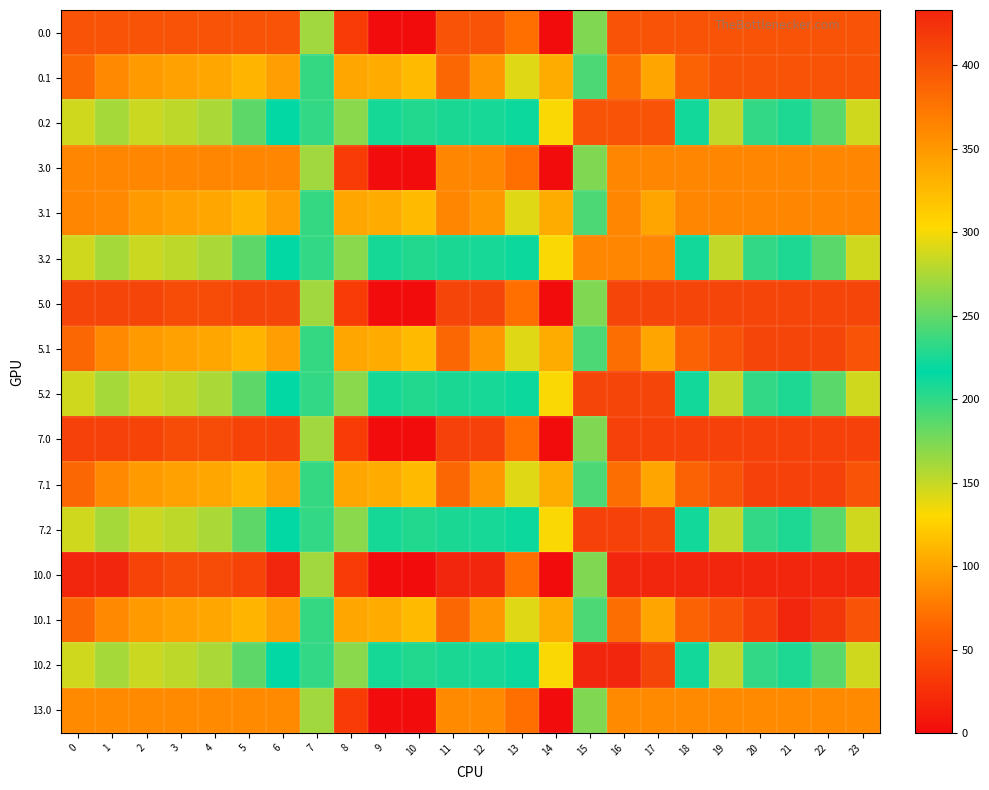

How many distinct data groups are displayed?

16